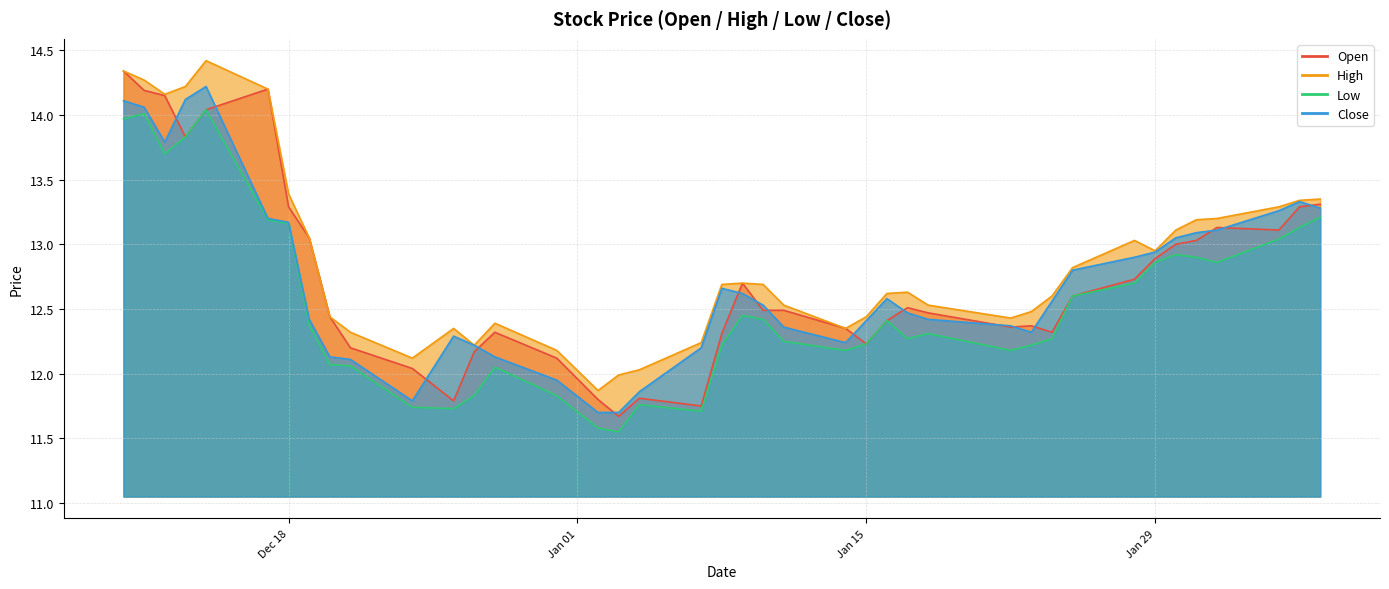

Which series has the largest total across all categories?

high